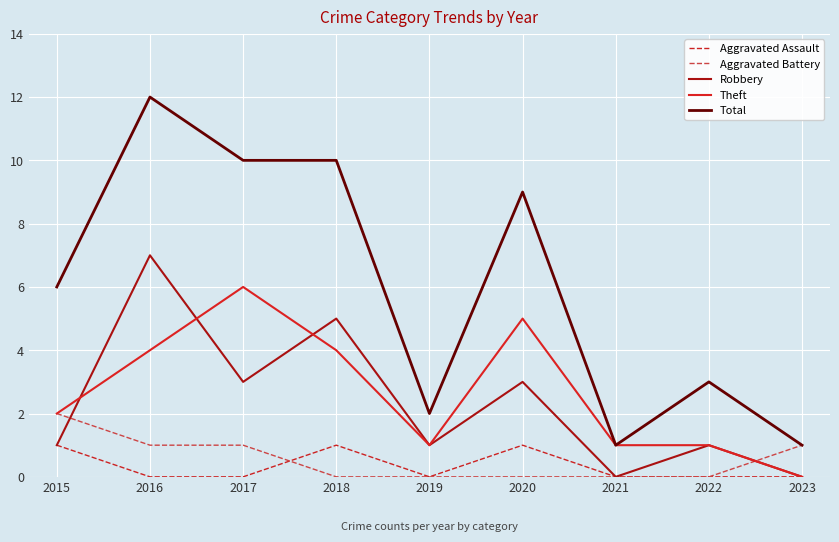

What is the difference between the Total values at 2015 and 2018?

4